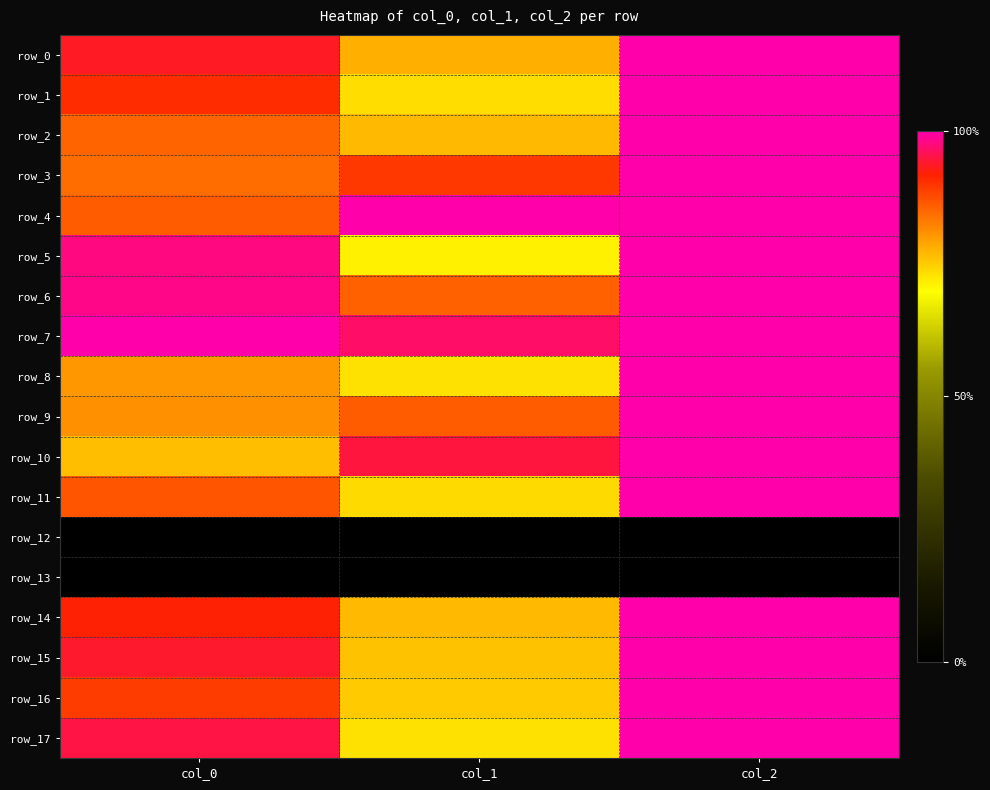

At which category is the sum across all series the highest?

col_2